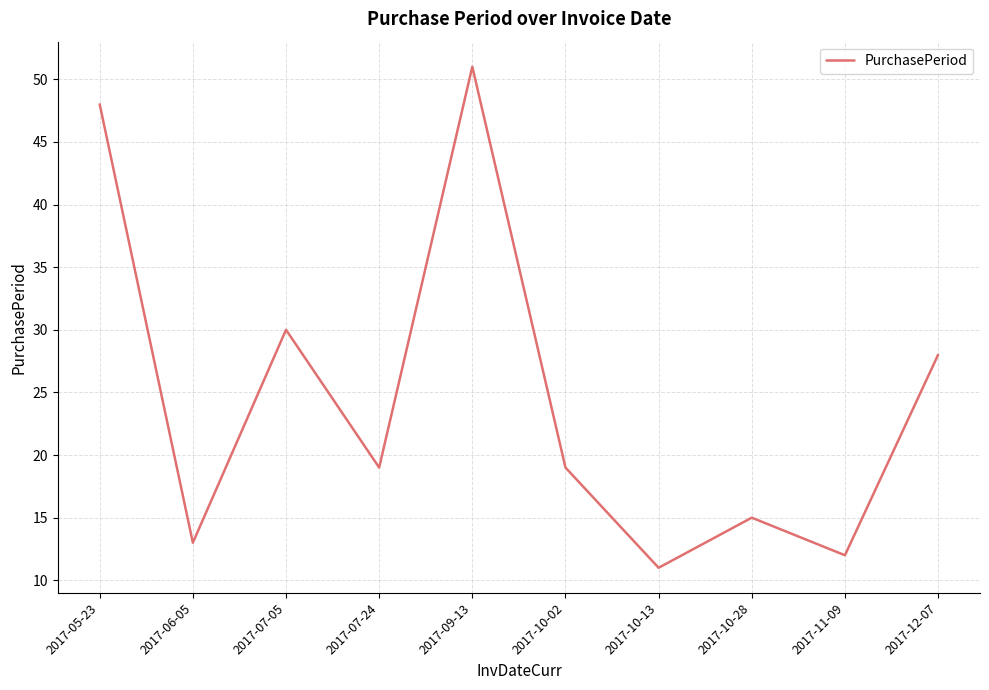

What is the minimum value shown in the chart?

11